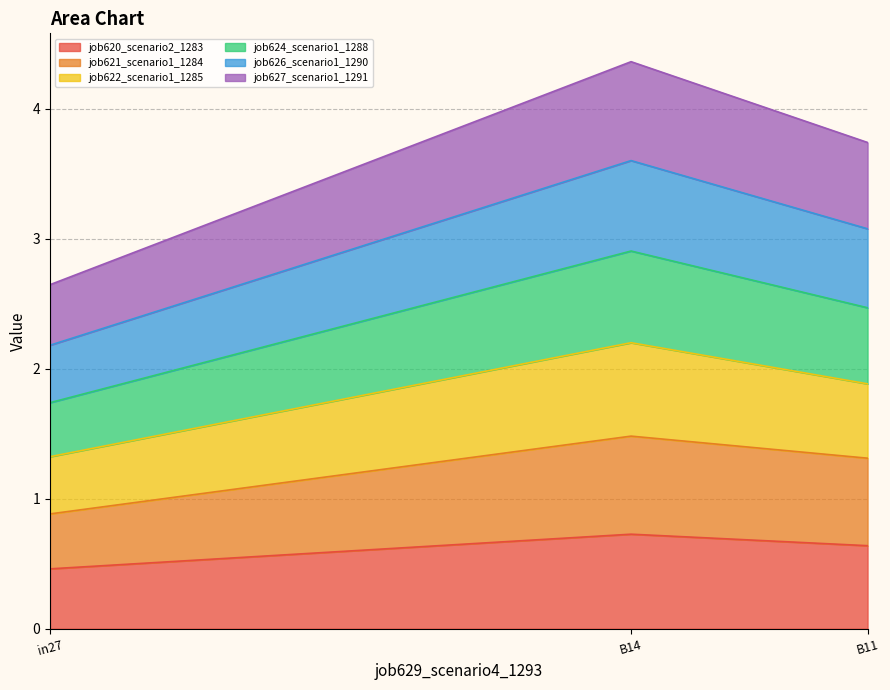

How many series are shown in this chart?

6